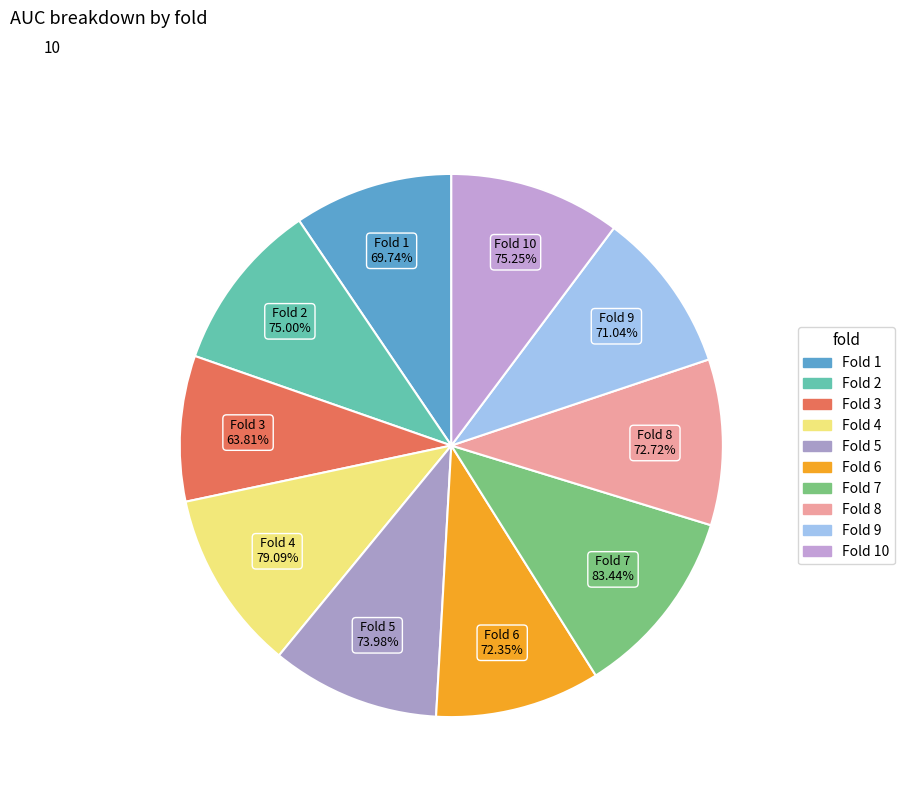

Is there a majority slice in this chart?

No